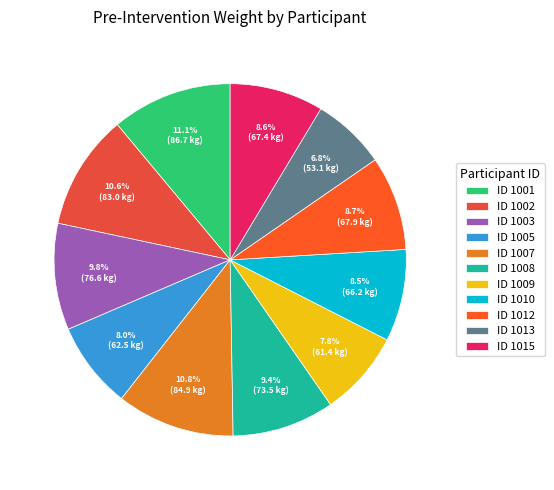

Rank the categories by value from lowest to highest.

1013, 1009, 1005, 1010, 1015, 1012, 1008, 1003, 1002, 1007, 1001